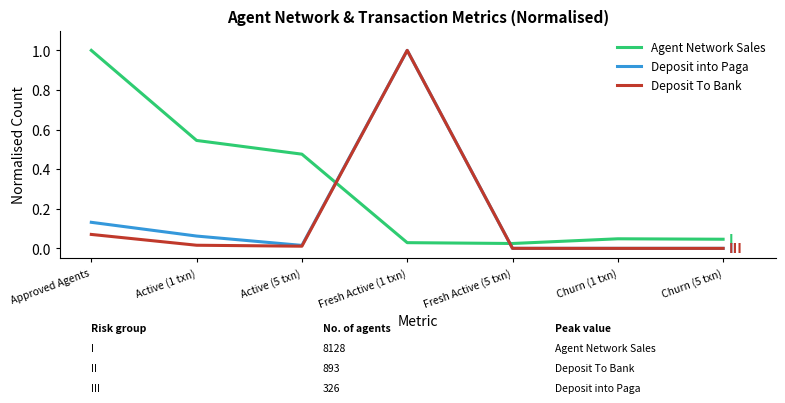

What position from the right is Approved Agents?

7